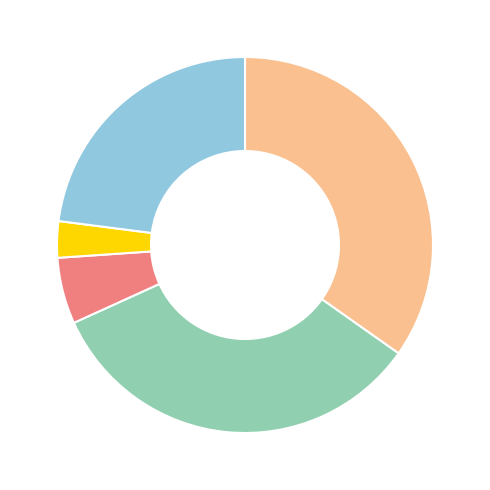

Is there any slice that represents more than half of the pie?

No